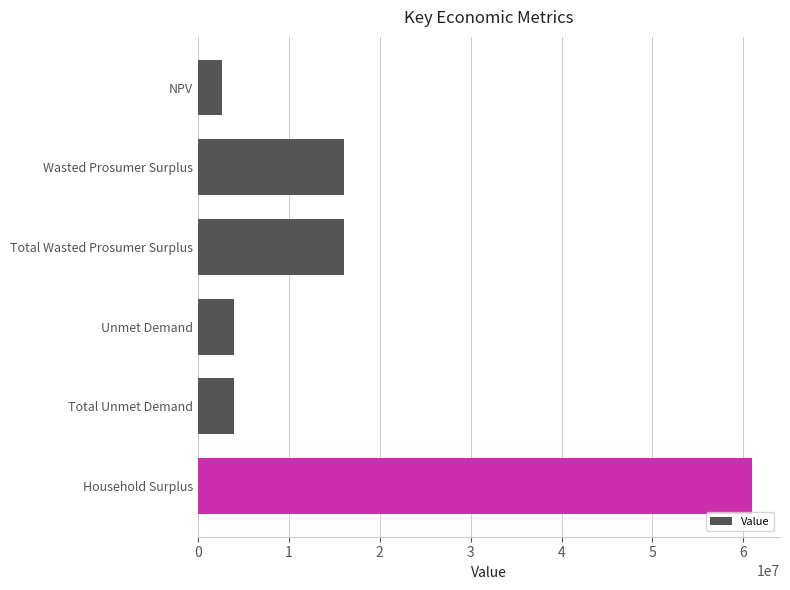

True or false: the data shows 16052082.5 at Wasted Prosumer Surplus.

True